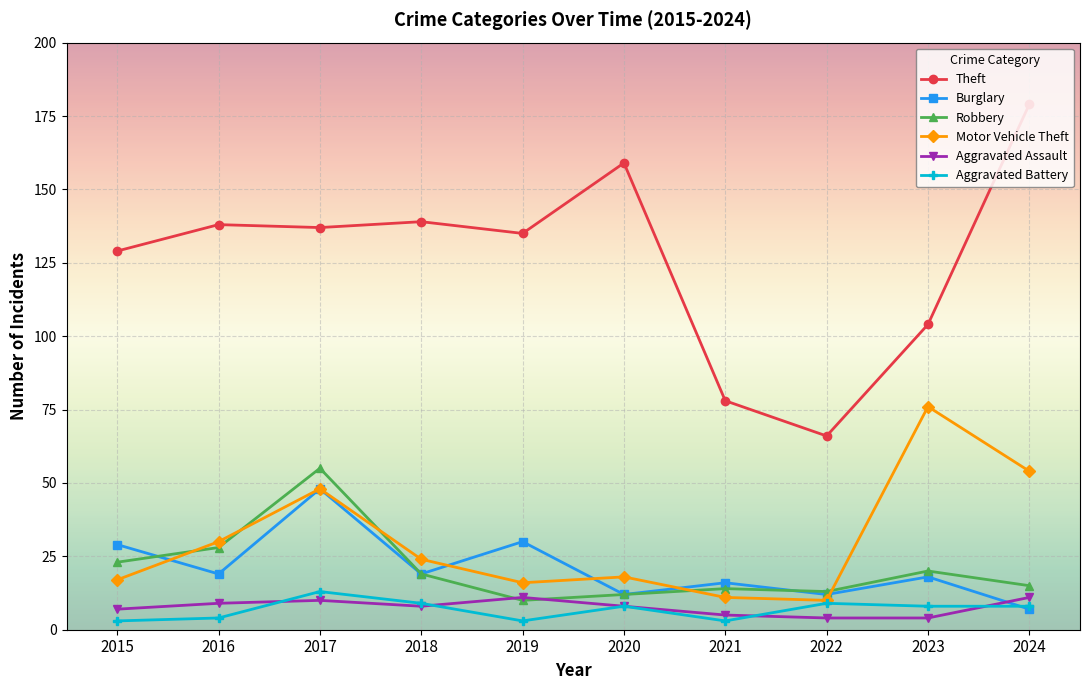

Where is Robbery nearest to the value 32?

2016